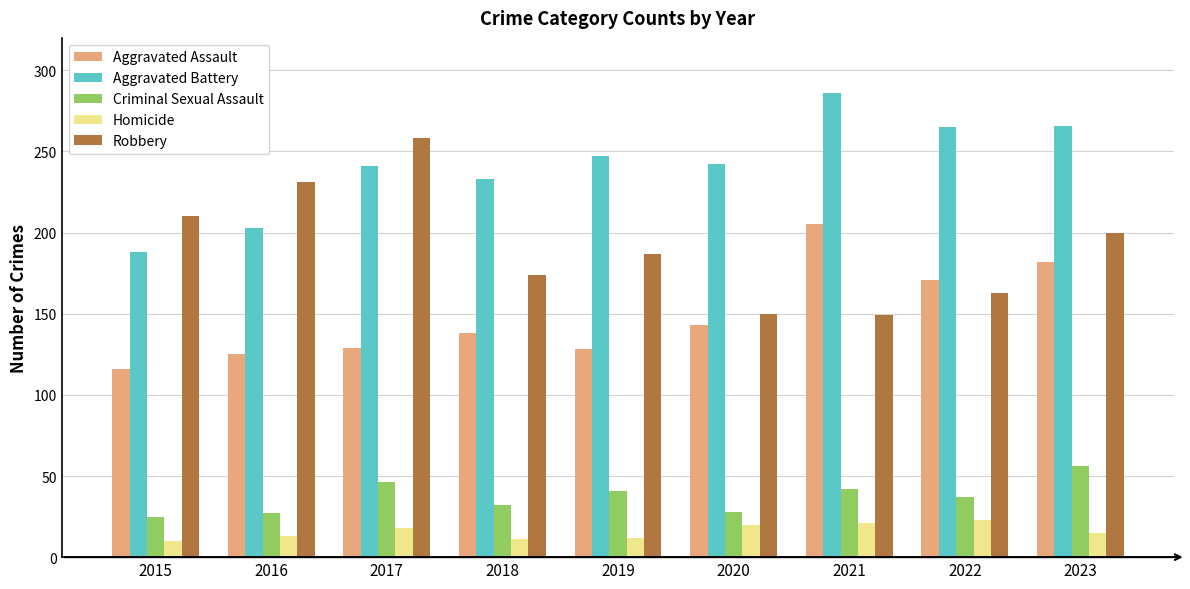

The Criminal Sexual Assault series shows 10 at 2020. True or false?

False